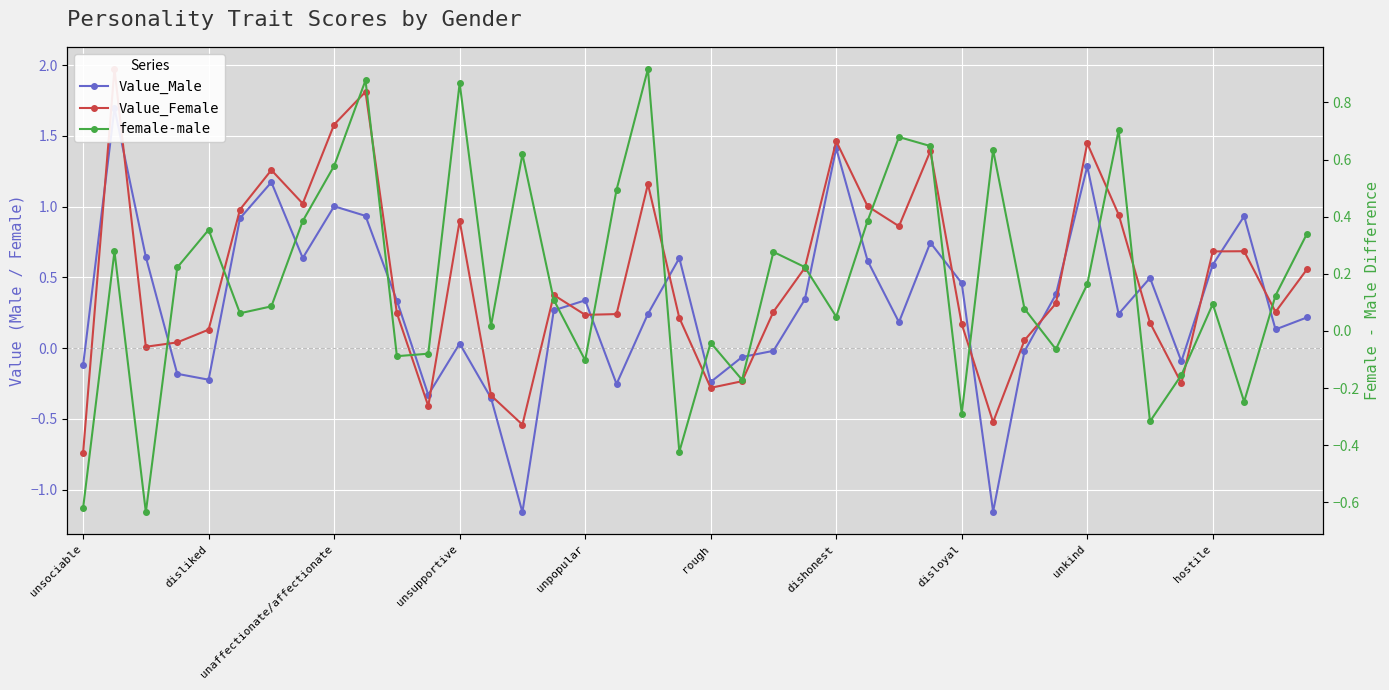

What is the difference between the second highest and minimum values in the Value_Male series?

2.6